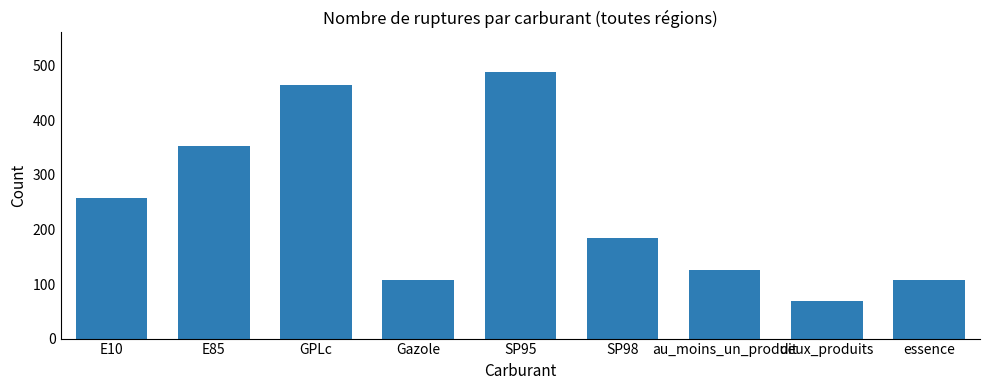

What is the label of the 1st bar from the right?

essence